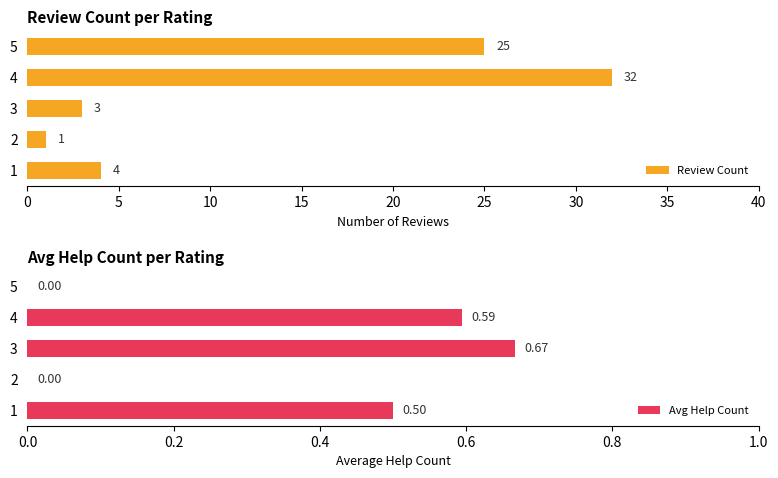

What is the average value of the Review Count series?

13